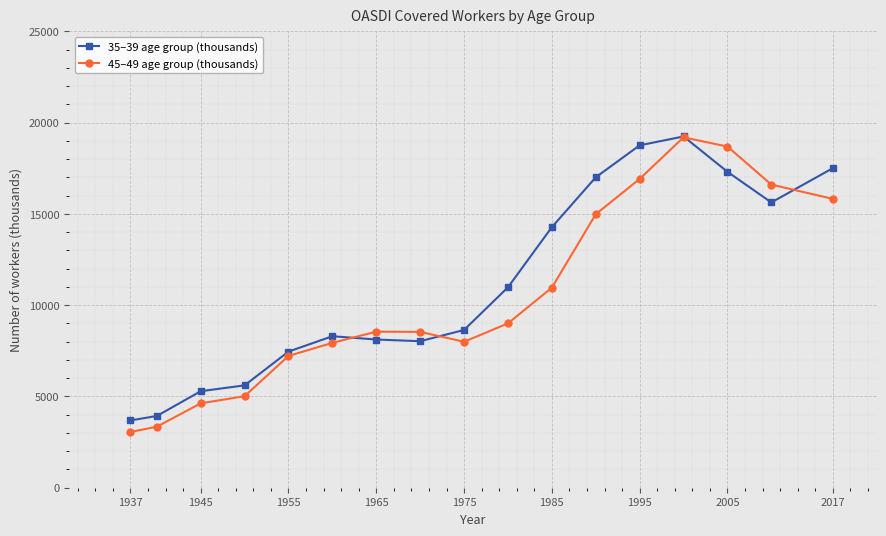

What is the highest value of the 35–39 age group (thousands) series?

19245